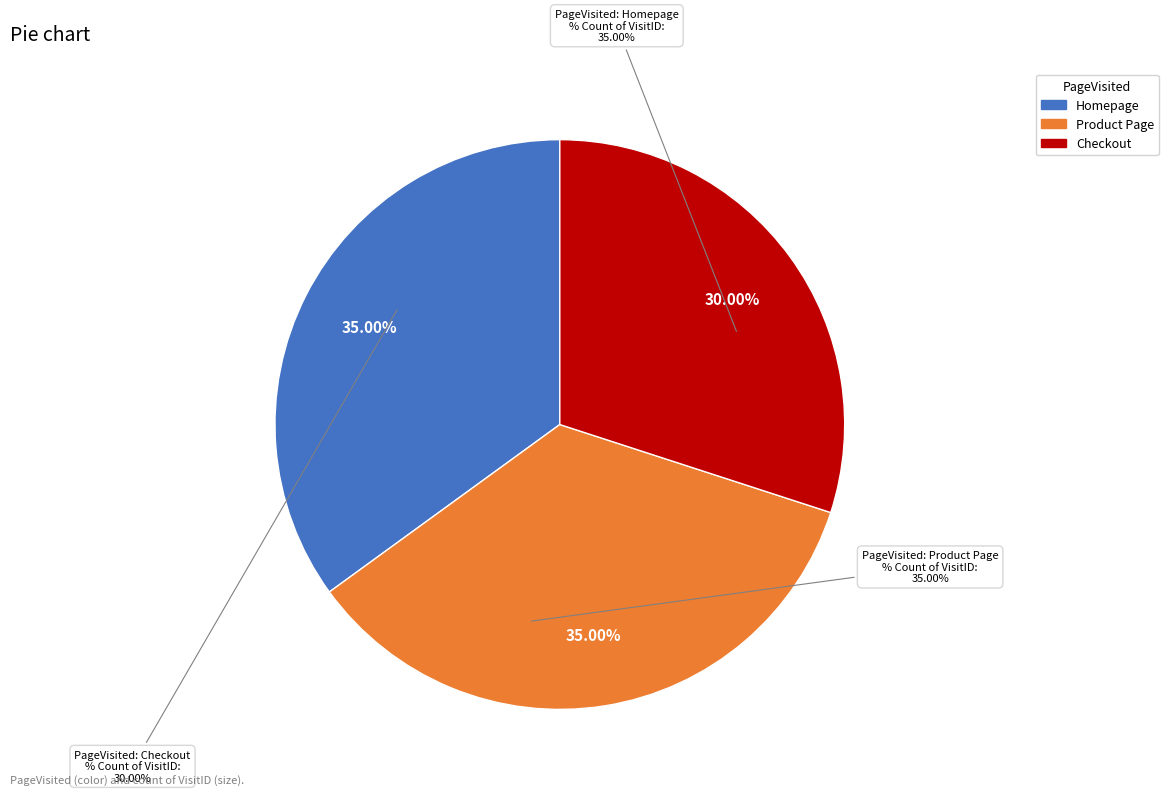

To the nearest percent, what is the difference between the largest and smallest slice percentages?

5%